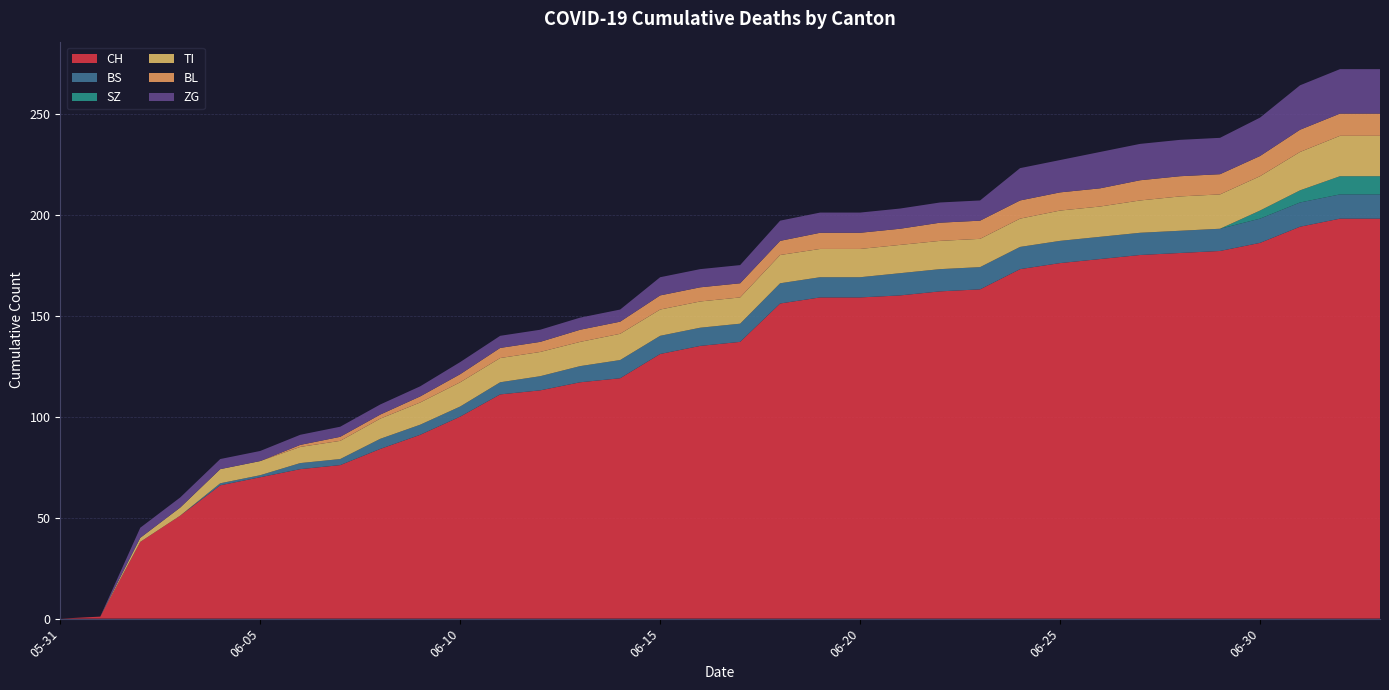

Reading left to right, extract all data points from this chart.

CH: 0	1	38	51	66	70	74	76	84	91	100	111	113	117	119	131	135	137	156	159	159	160	162	163	173	176	178	180	181	182	186	194	198	198
BS: 0	0	0	0	1	1	3	3	5	5	5	6	7	8	9	9	9	9	10	10	10	11	11	11	11	11	11	11	11	11	12	12	12	12
SZ: 0	0	0	0	0	0	0	0	0	0	0	0	0	0	0	0	0	0	0	0	0	0	0	0	0	0	0	0	0	0	4	6	9	9
TI: 0	0	2	4	7	7	8	9	10	11	12	12	12	12	13	13	13	13	14	14	14	14	14	14	14	15	15	16	17	17	17	19	20	20
BL: 0	0	0	0	0	0	1	2	2	3	4	5	5	6	6	7	7	7	7	8	8	8	9	9	9	9	9	10	10	10	10	11	11	11
ZG: 0	0	5	5	5	5	5	5	5	5	6	6	6	6	6	9	9	9	10	10	10	10	10	10	16	16	18	18	18	18	19	22	22	22